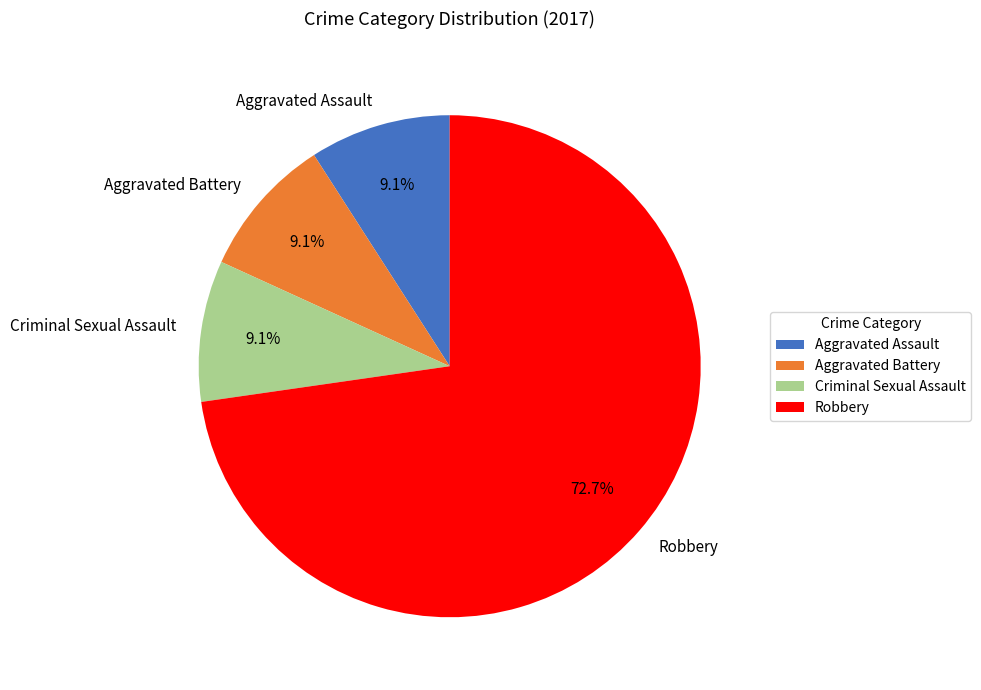

Approximately how many times larger is the value at Robbery compared to Aggravated Battery?

8.0